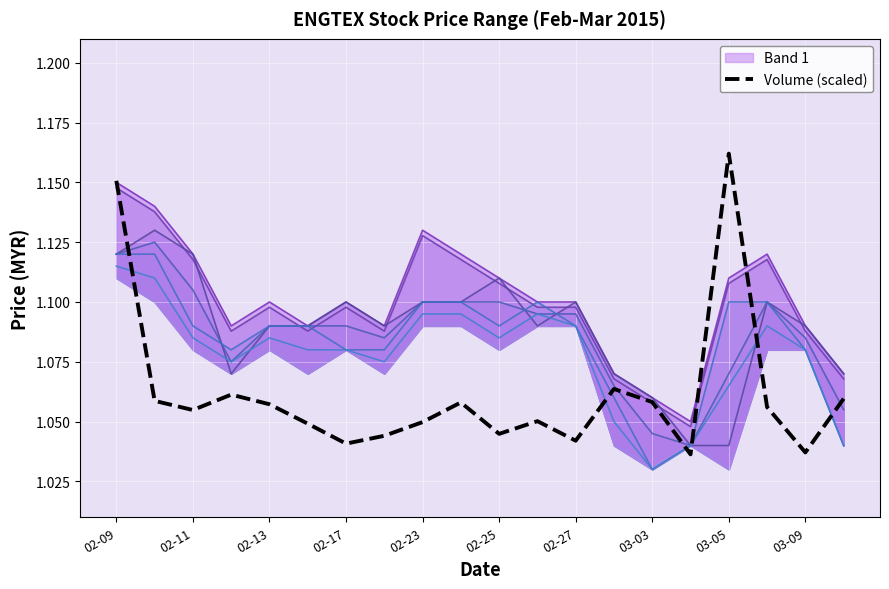

Reading left to right, what are all the values shown in this chart?

1.2	1.1	1.1	1.1	1.1	1.0	1.0	1.0	1.0	1.1	1.0	1.1	1.0	1.1	1.1	1.0	1.2	1.1	1.0	1.1